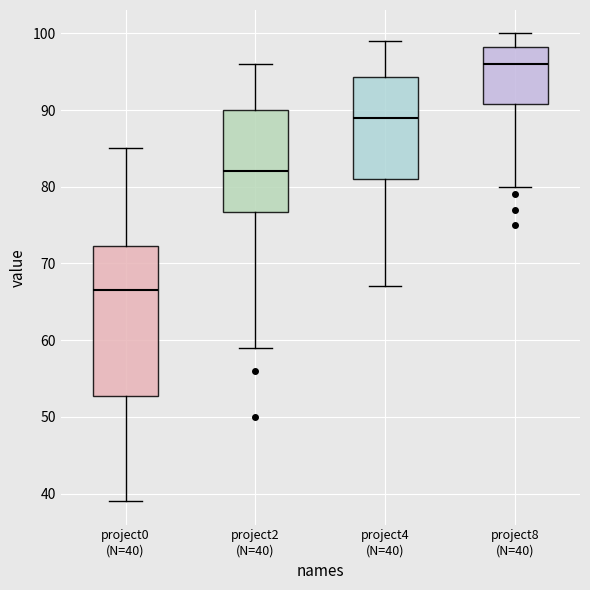

Which box is the tallest, from its lower edge to its upper edge?

project0 (N=40)